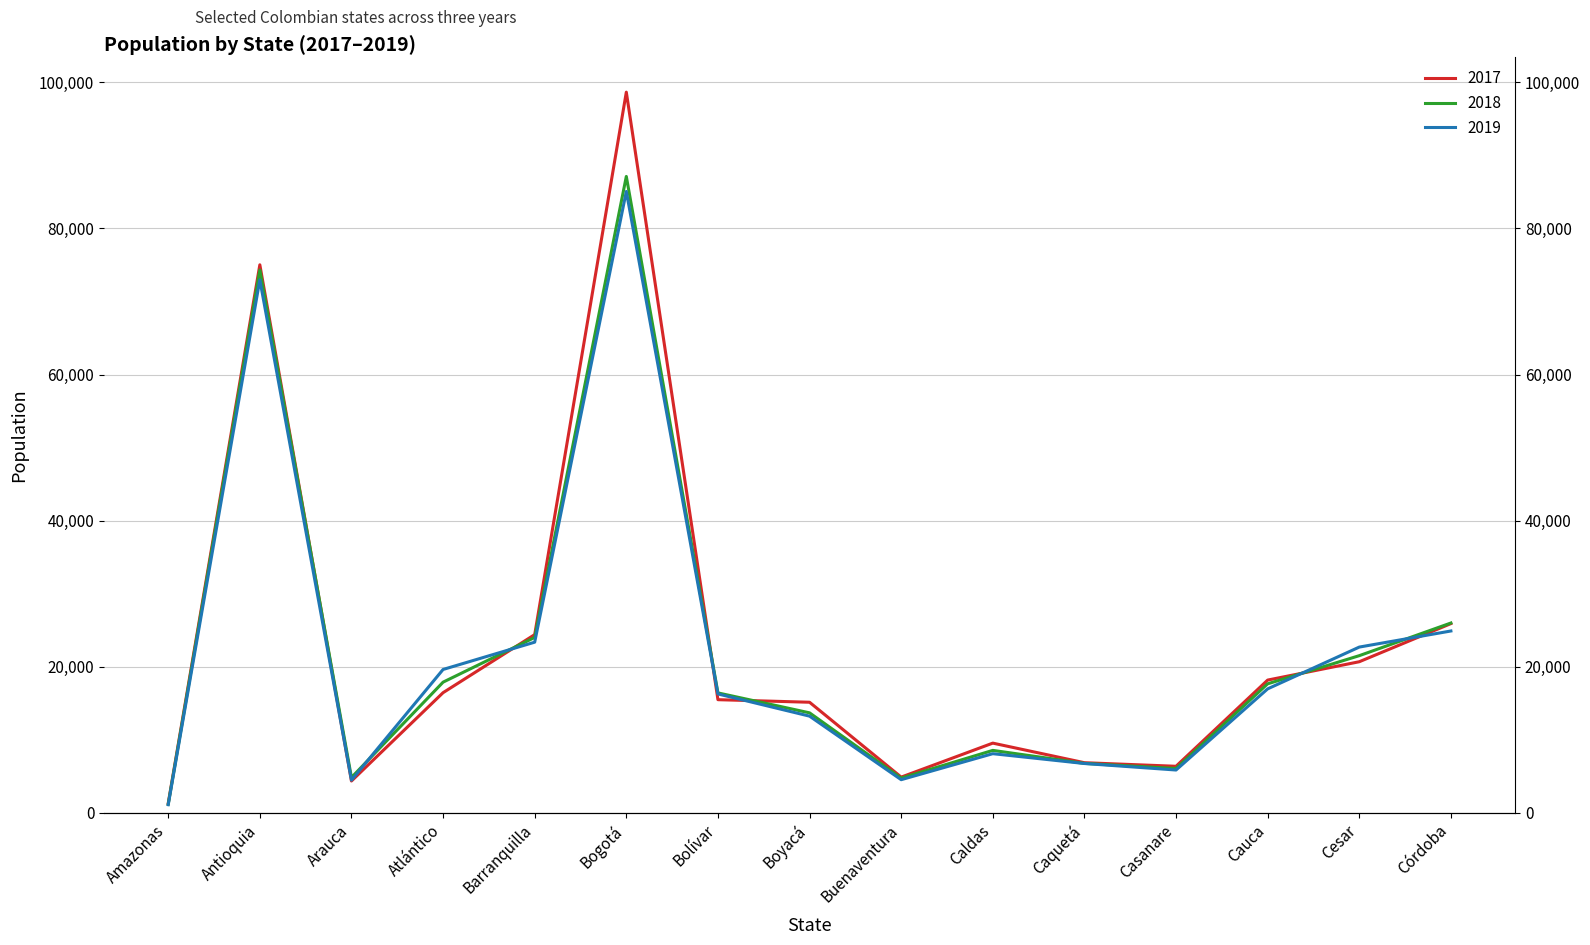

At which label does 2019 reach its peak?

Bogotá